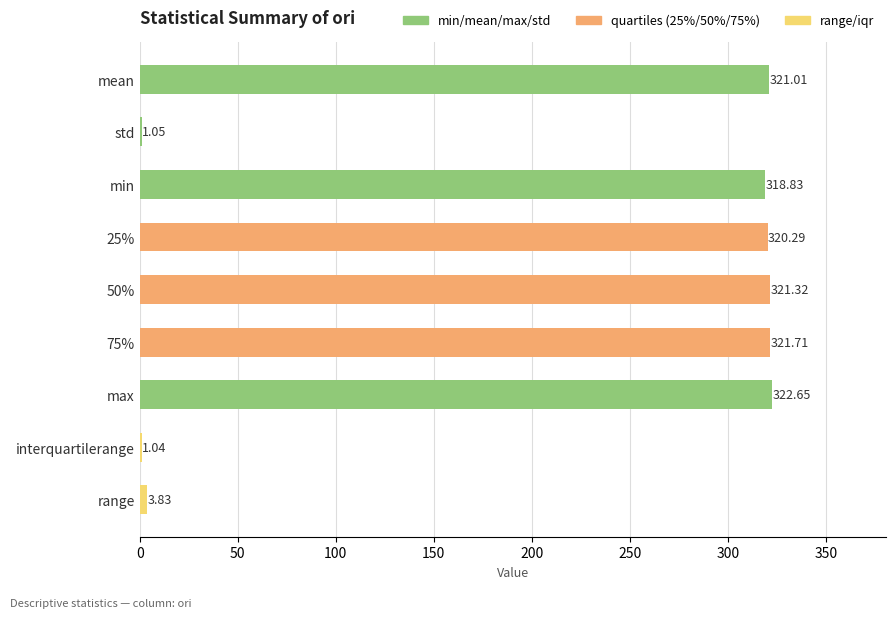

What is the change in value from 50% to 75%?

+0.4